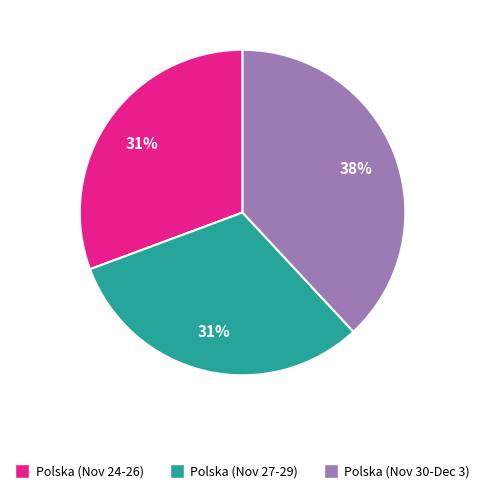

To the nearest percent, what is the combined percentage of Polska (Nov 30-Dec 3) and Polska (Nov 24-26)?

69%